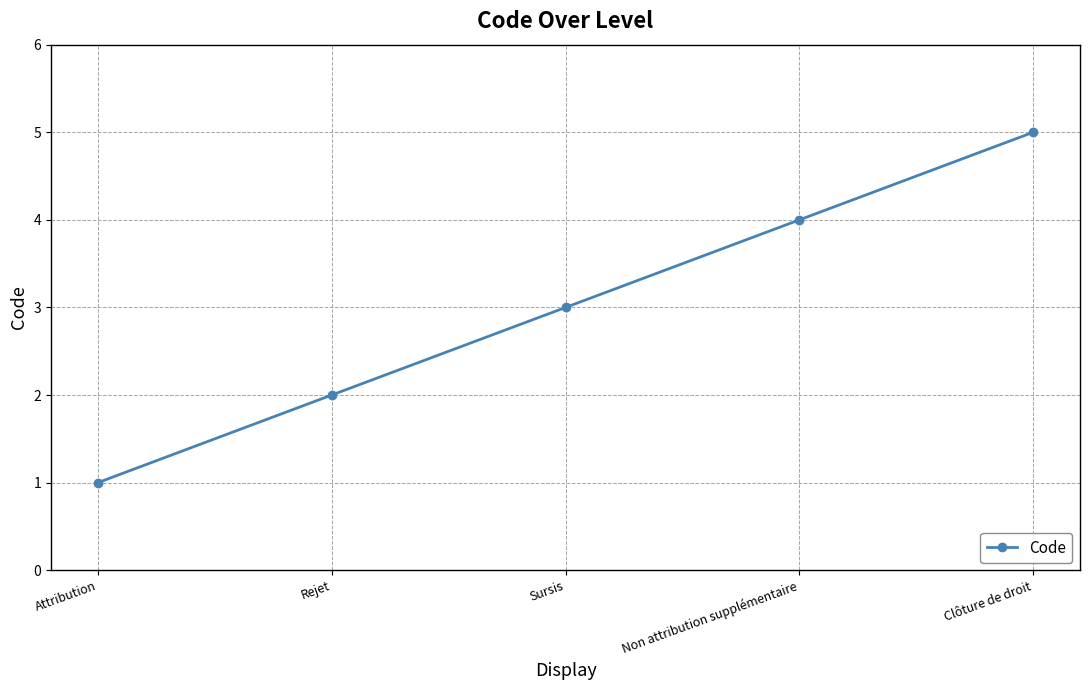

Reading left to right, transcribe all the data shown in this chart.

Attribution=1	Rejet=2	Sursis=3	Non attribution supplémentaire=4	Clôture de droit=5